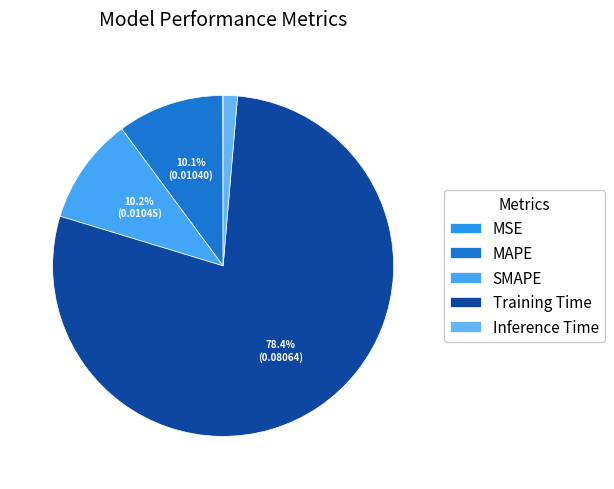

What is the change in value from MSE to Training Time?

+0.1